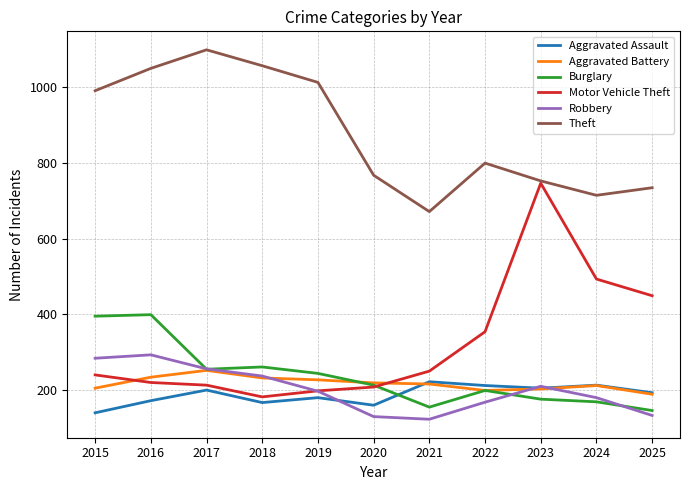

Is the value of Aggravated Battery at 2018 greater than the value of Aggravated Assault at 2022?

Yes